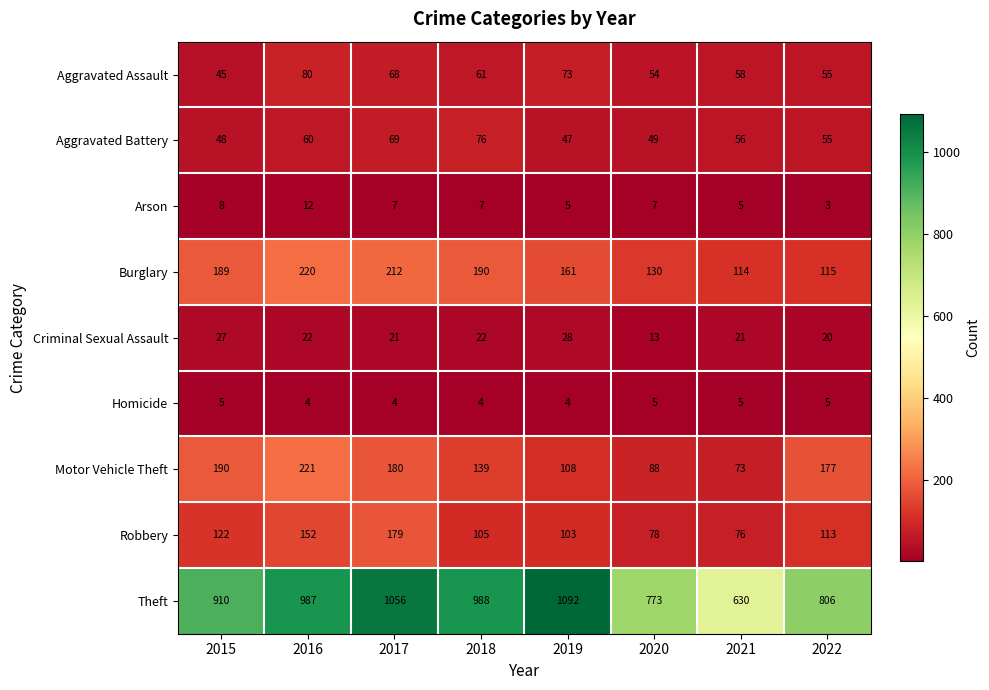

At how many categories does at least one series exceed 190?

8